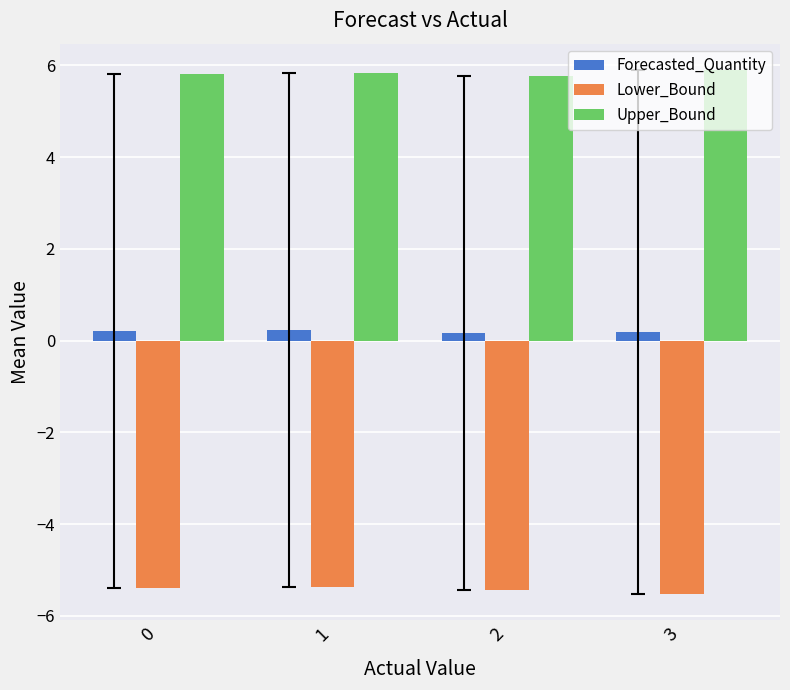

What is the value of the Forecasted_Quantity bar at the 3rd from the left?

0.2